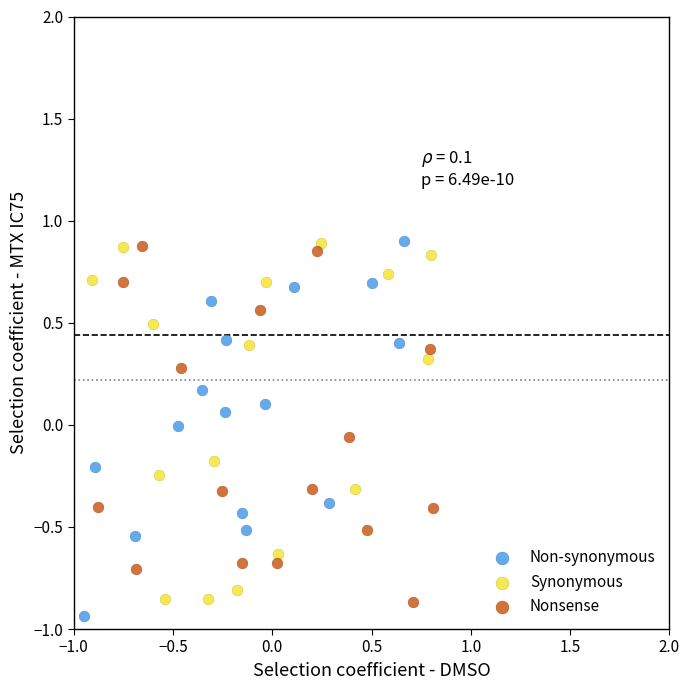

What are all the series names shown in the legend?

Non-synonymous, Synonymous, Nonsense